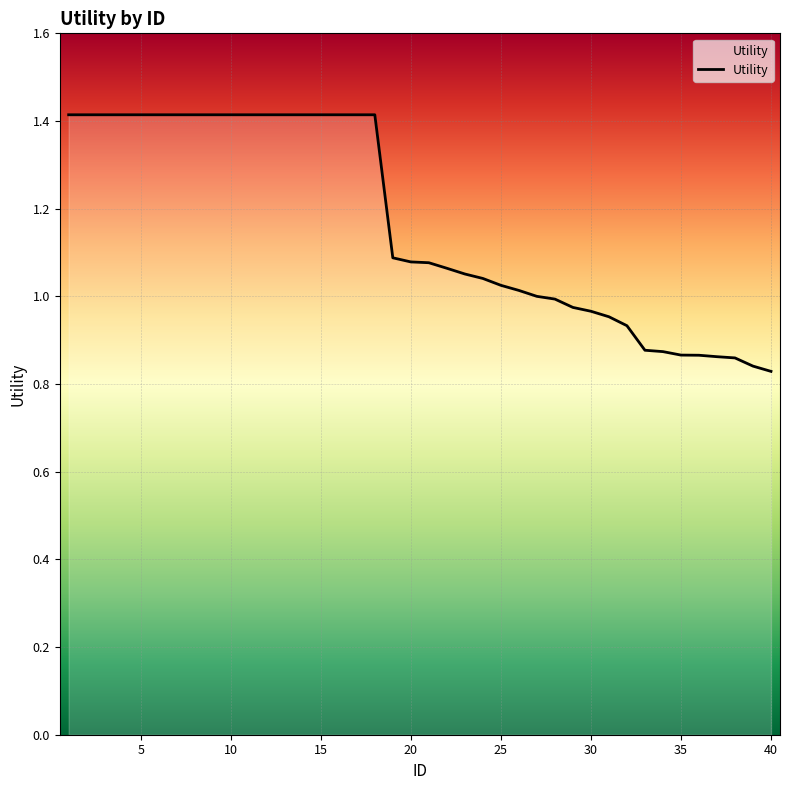

How many lines are shown in the chart?

1